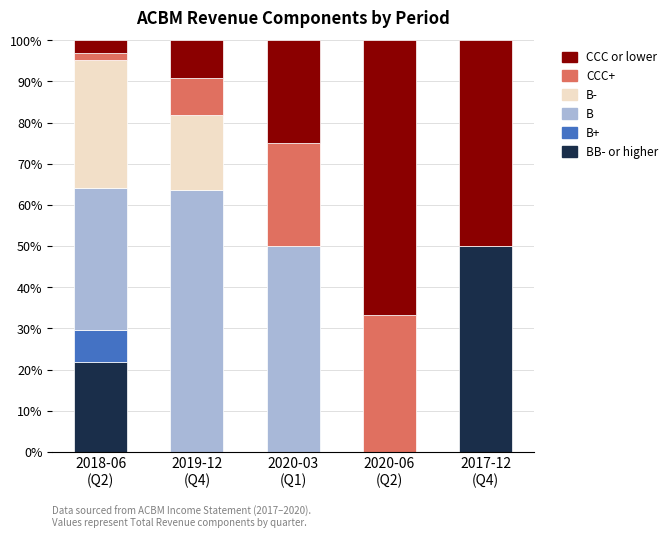

At how many categories does at least one series exceed 19?

5